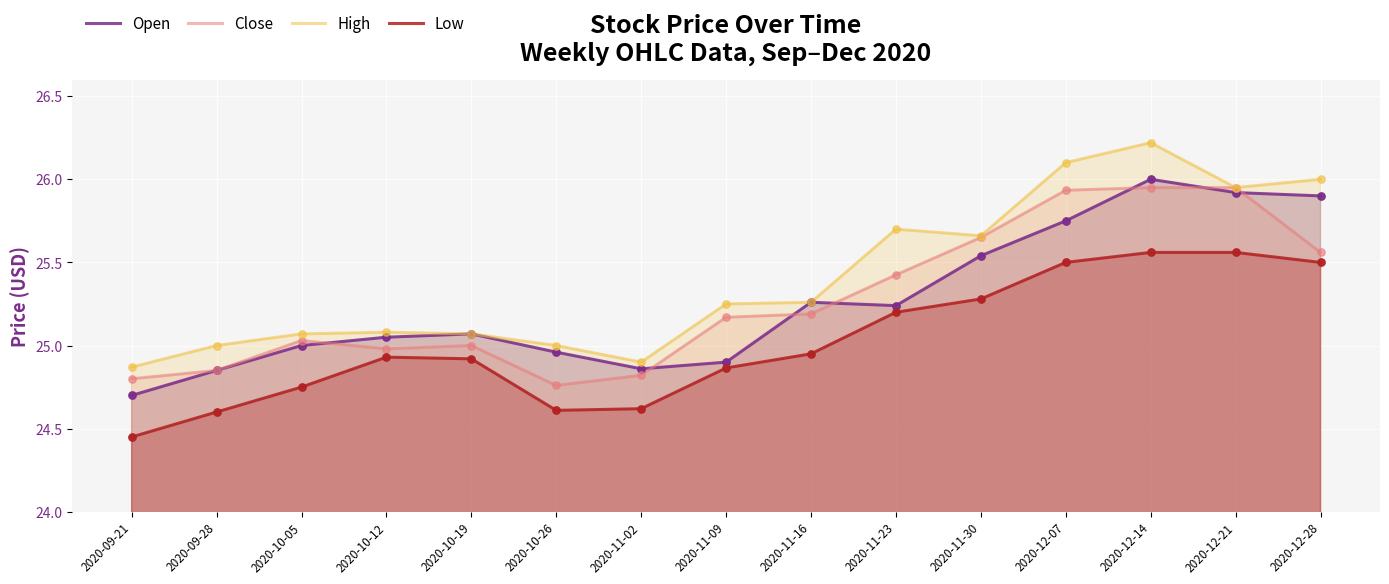

At how many categories does at least one series exceed 25?

11